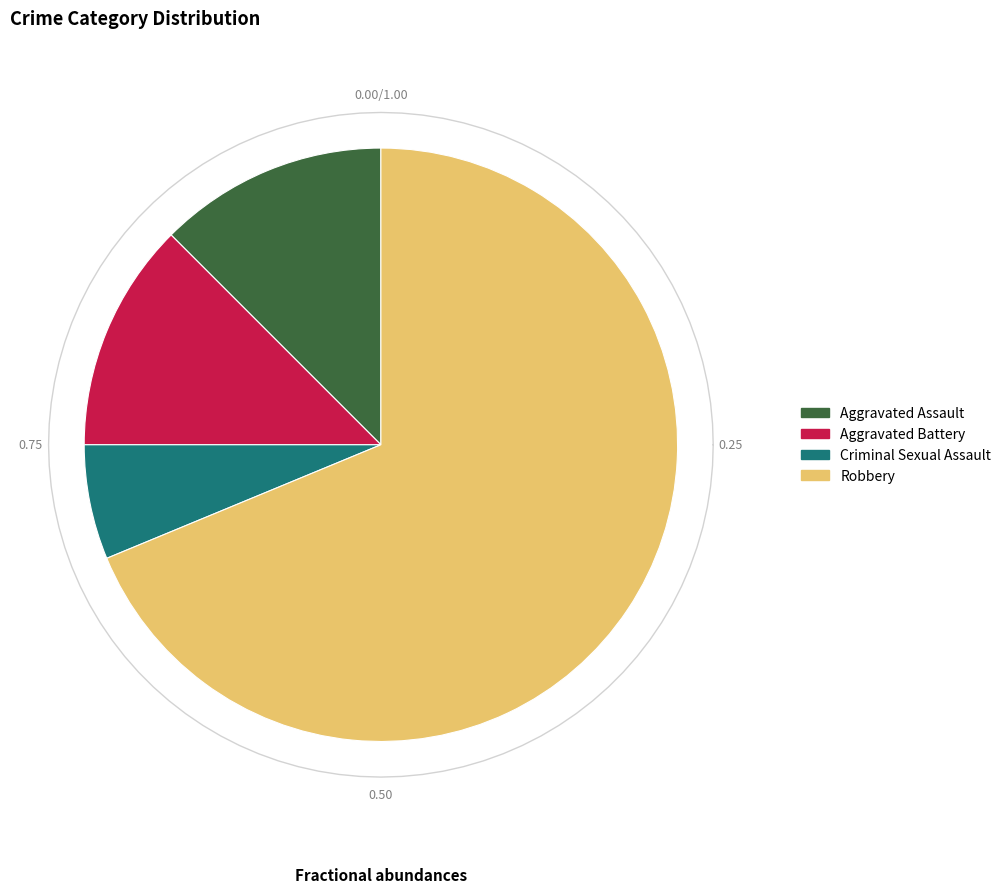

Which category has the smallest portion of the pie?

Criminal Sexual Assault